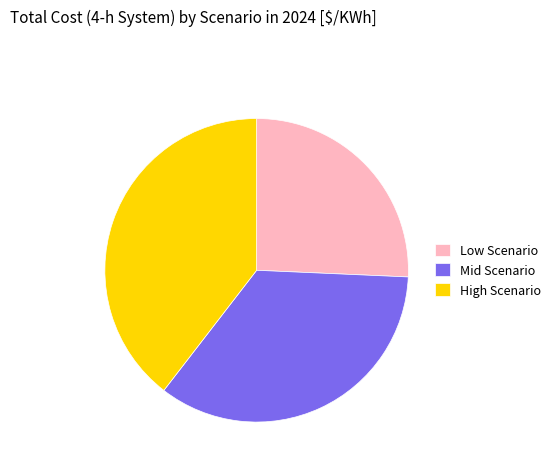

What is the ratio of the value at Low Scenario to the value at High Scenario?

0.7